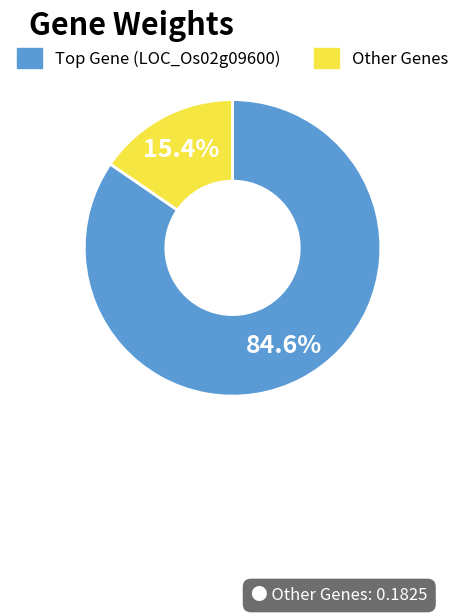

Is there any slice that represents more than half of the pie?

Yes